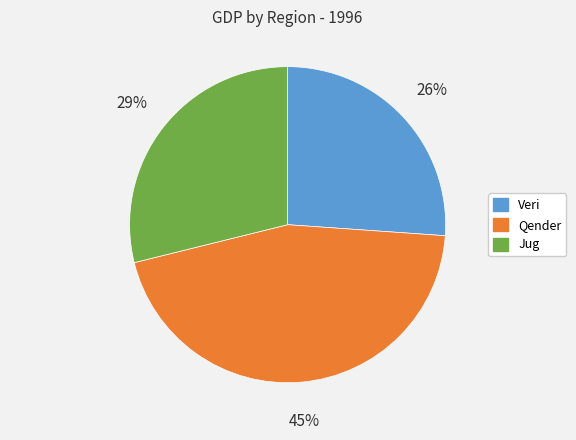

Do Qender and Veri together represent more than half of the pie?

Yes